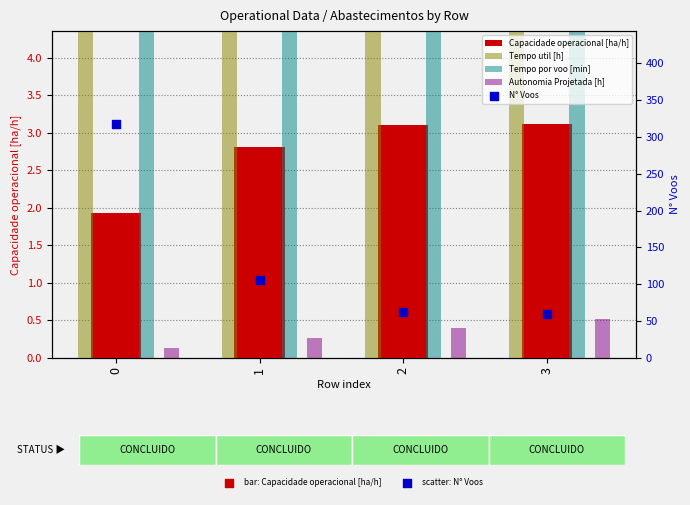

Which series has the widest spread of Y values?

N° Voos